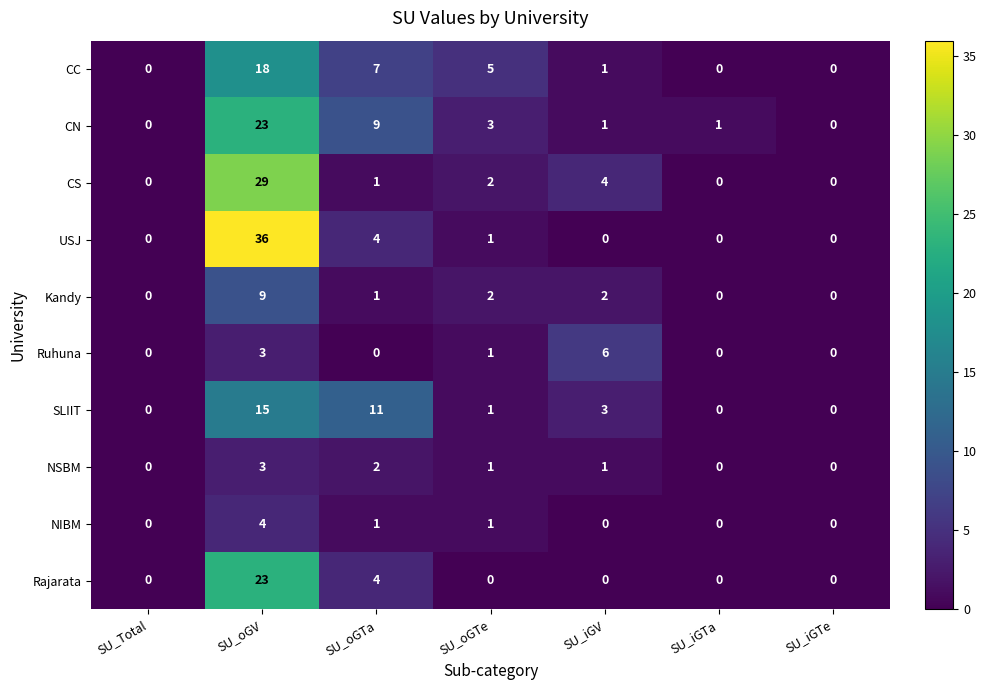

Is it true that CN equals 0 at SU_Total?

True